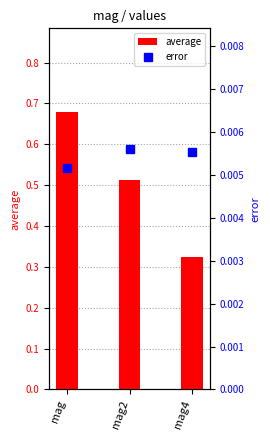

Which series changed the most between mag and mag4?

average